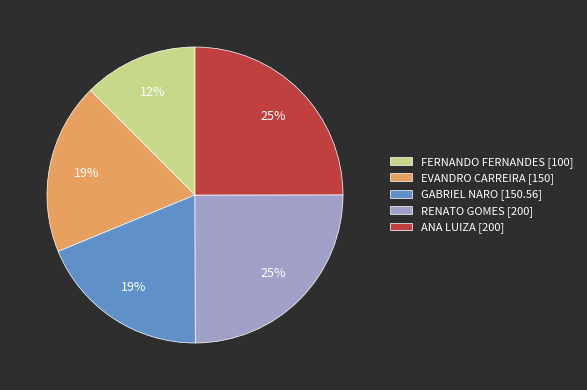

What percentage is the GABRIEL NARO [150.56] slice, to the nearest percent?

19%